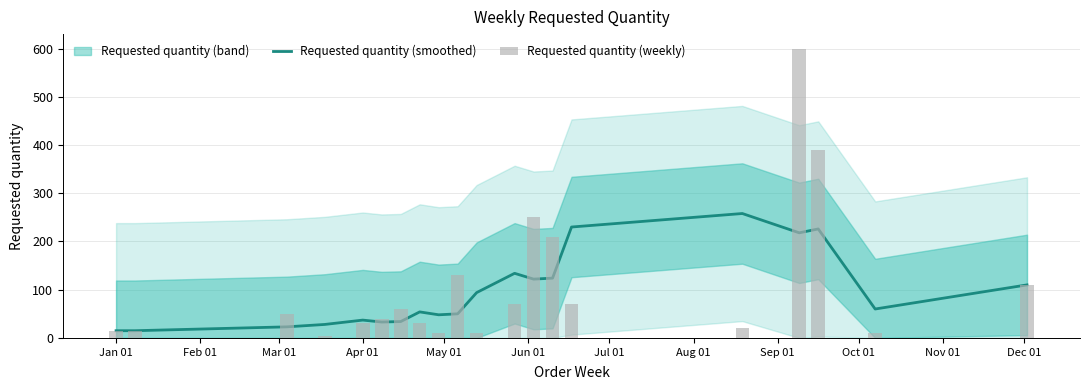

What is the highest value of the Requested quantity (smoothed) series?

258